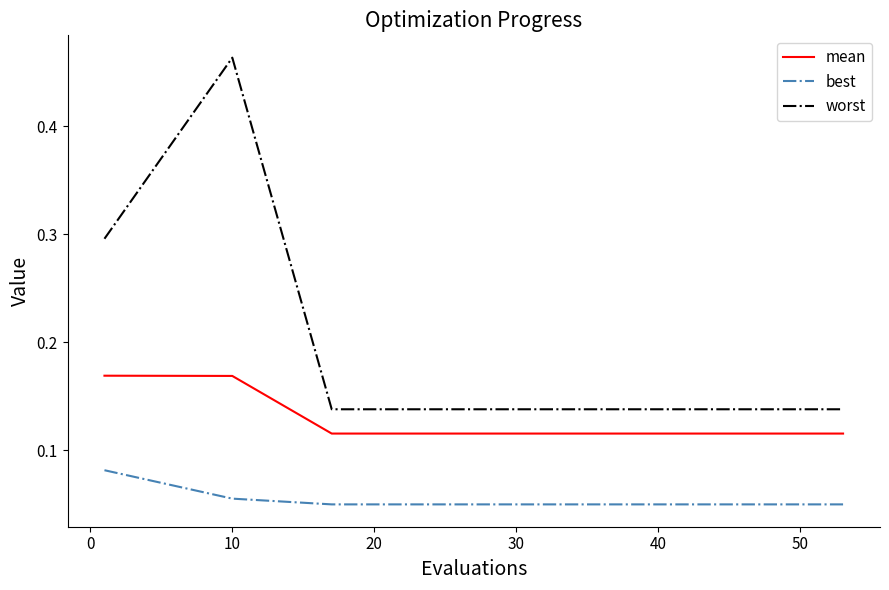

True or false: worst and best cross at least once.

False